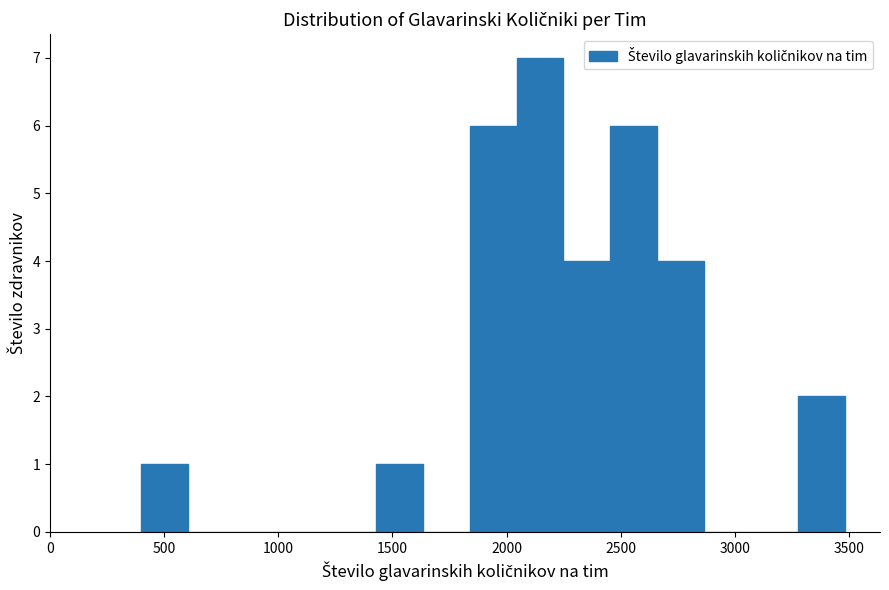

Over which range of the x-axis is the bar tallest?

2050 to 2250